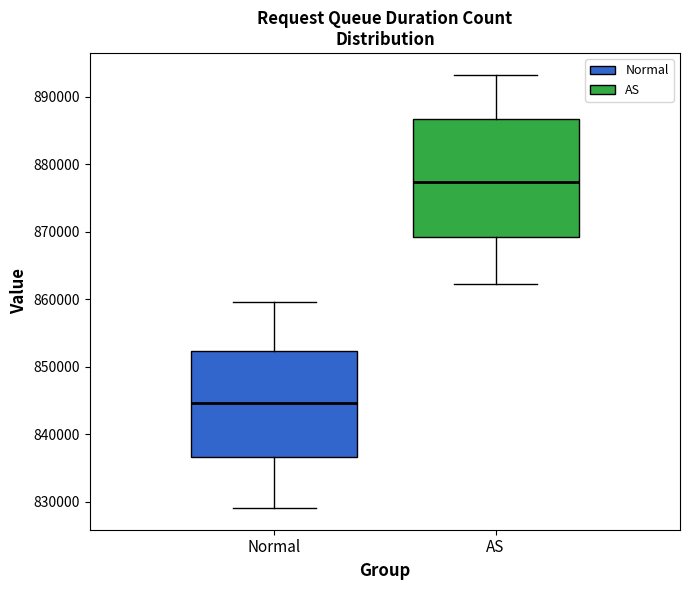

Reading left to right, transcribe this box plot: for each box, give where its median line is, the range the box spans, and where its two whiskers end, as read against the y-axis. The values are not printed on the chart, so give them approximately, as read against the axis.

Normal: median 845000, box 837000 to 852000, whiskers 829000 to 860000
AS: median 877000, box 869000 to 887000, whiskers 862000 to 893000